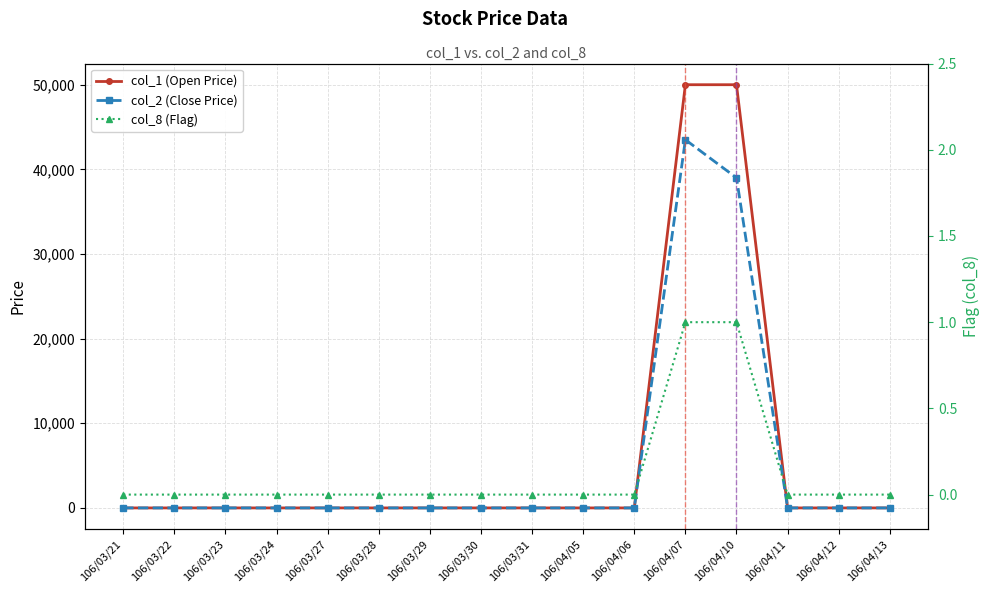

How many lines are shown in the chart?

3